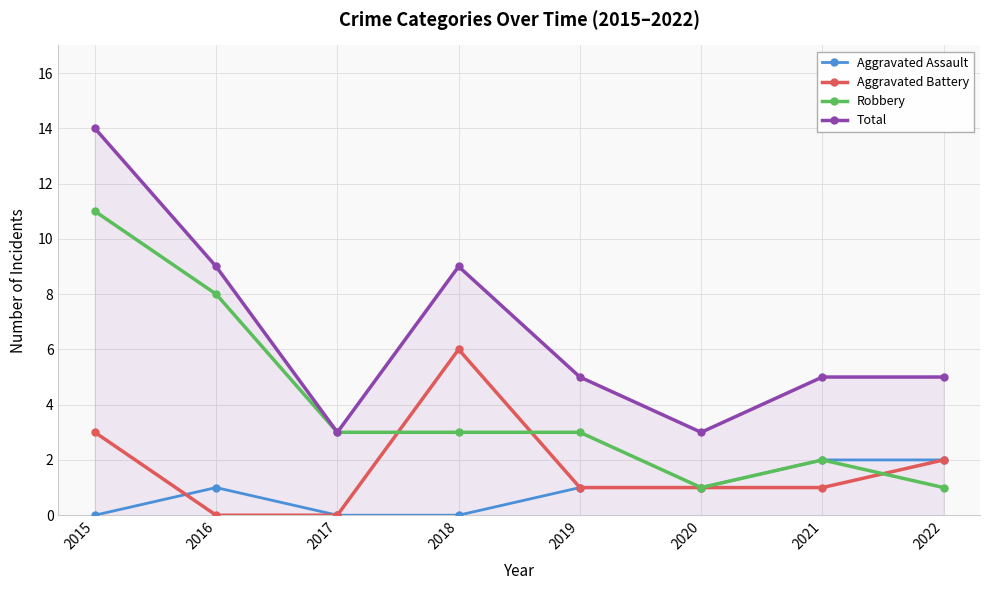

What is the sum of the Aggravated Battery values at 2017 and 2015?

3